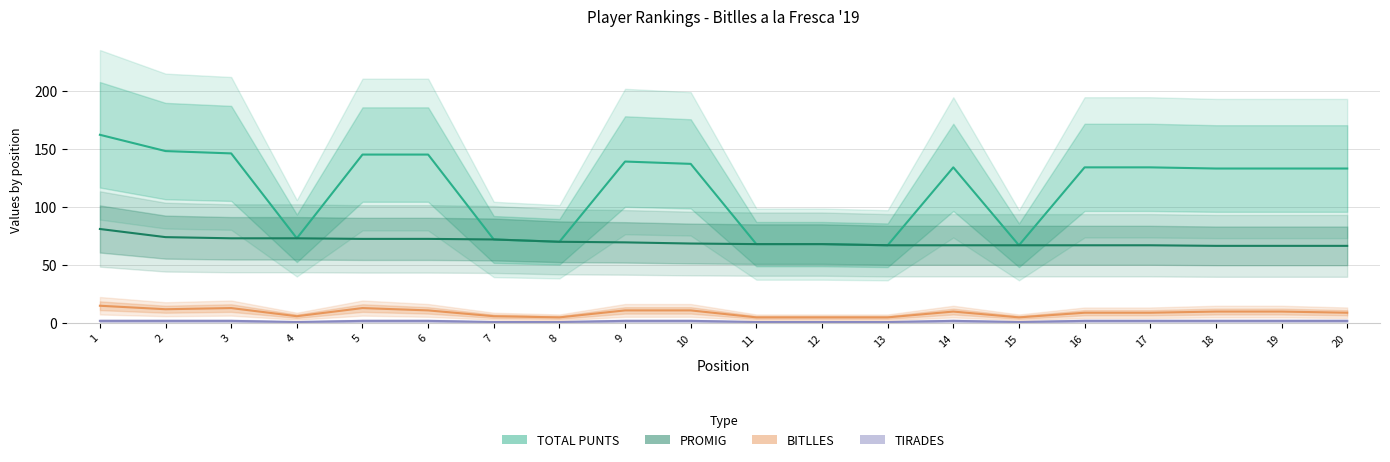

Is it true that PROMIG equals 68.0 at 12?

True